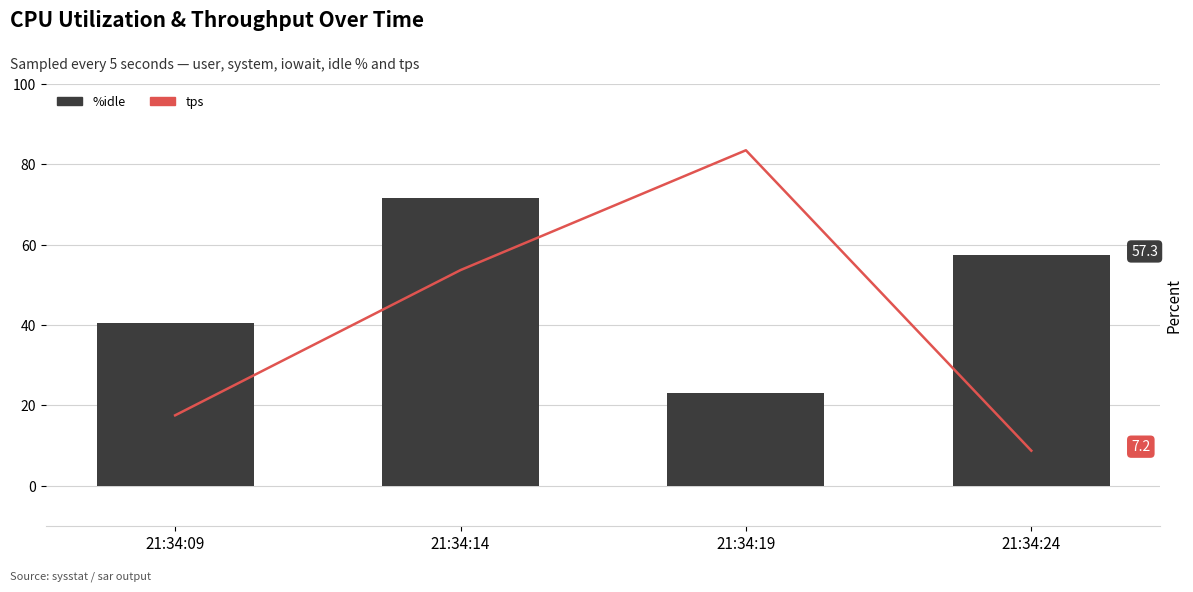

Rank the series by their maximum value, from highest to lowest.

tps, %idle